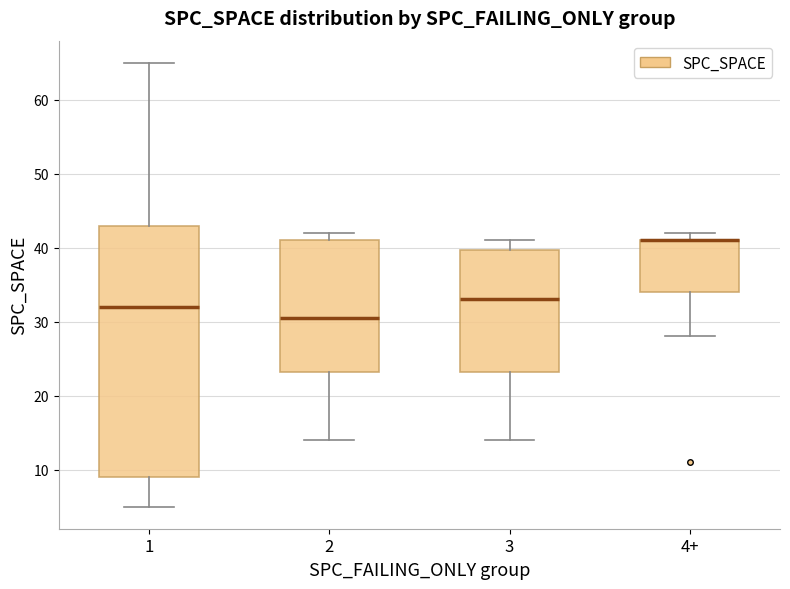

Reading left to right, read every box against the y-axis: the position of its median line, the range the box covers, and the ends of its whiskers. The values are not printed on the chart, so give them approximately, as read against the axis.

1: median 32, box 9 to 43, whiskers 5 to 65
2: median 31, box 23 to 41, whiskers 14 to 42
3: median 33, box 23 to 40, whiskers 14 to 41
4+: median 41 (drawn on the box's upper edge), box 34 to 41, whiskers 28 to 42